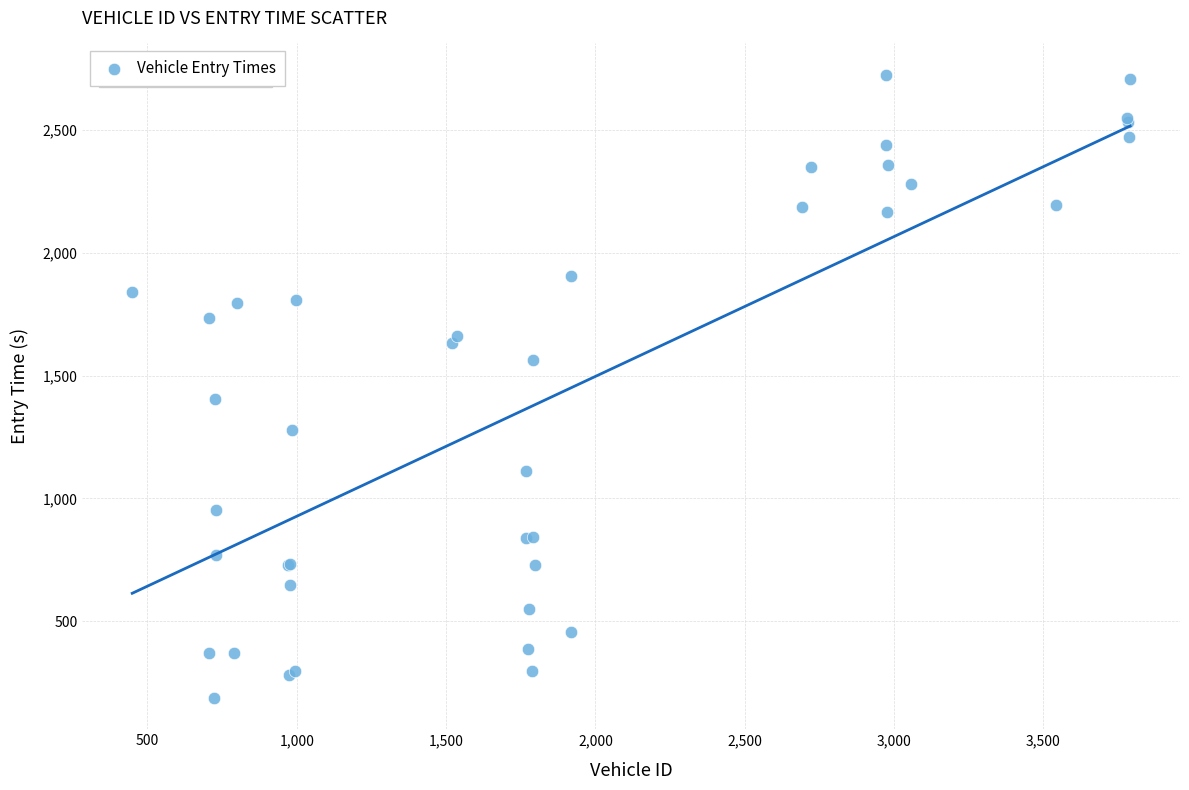

What Y value in the scatter plot is closest to 1456?

1406.1